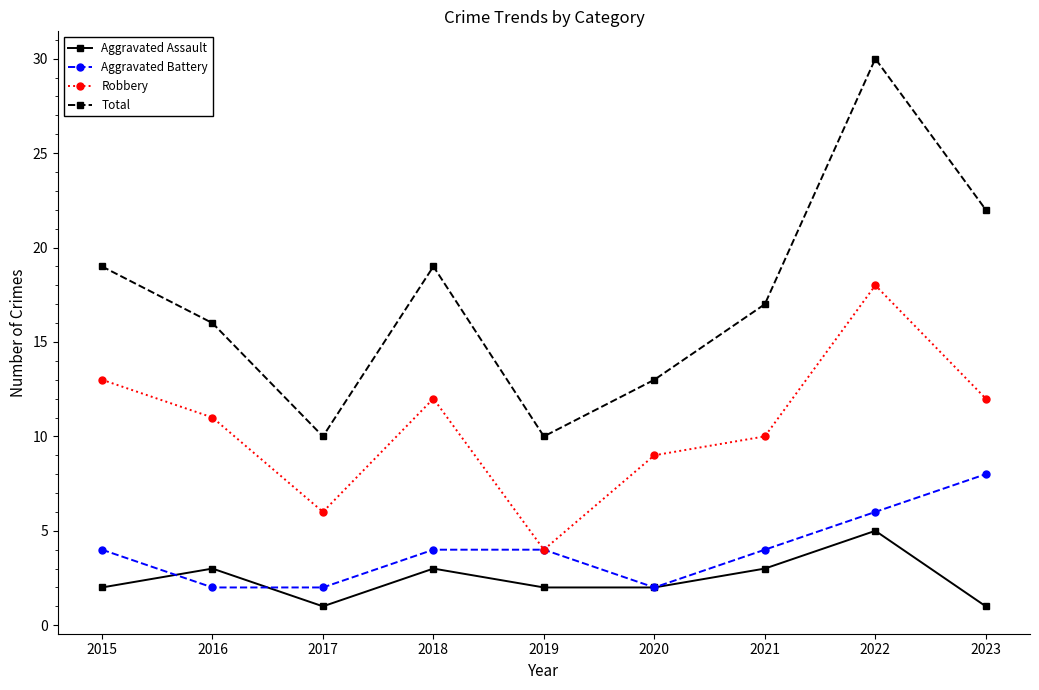

What is the maximum value shown in the chart?

30